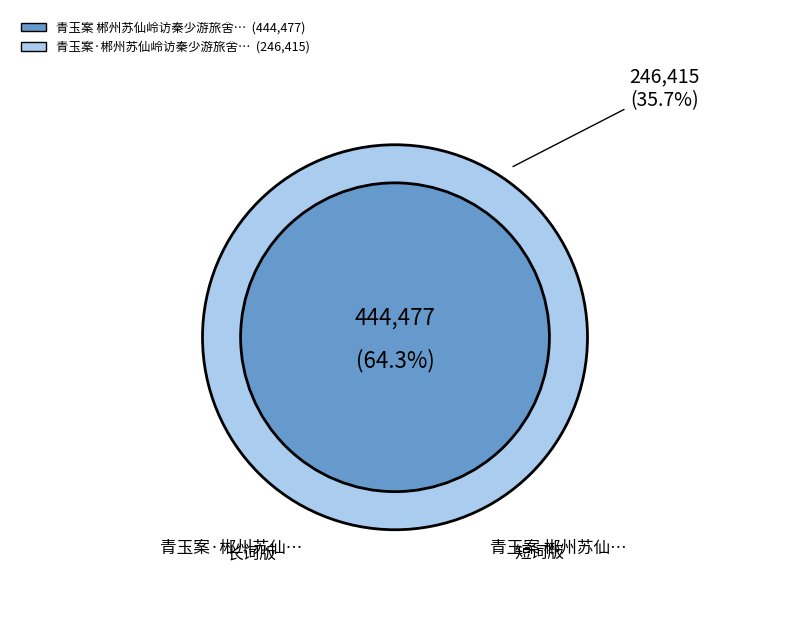

Rank the categories by value from lowest to highest.

青玉案·郴州苏仙岭访秦少游旅舍遗址, 青玉案 郴州苏仙岭访秦少游旅舍遗址，雨中饮集山半笠亭，用贺方回韵